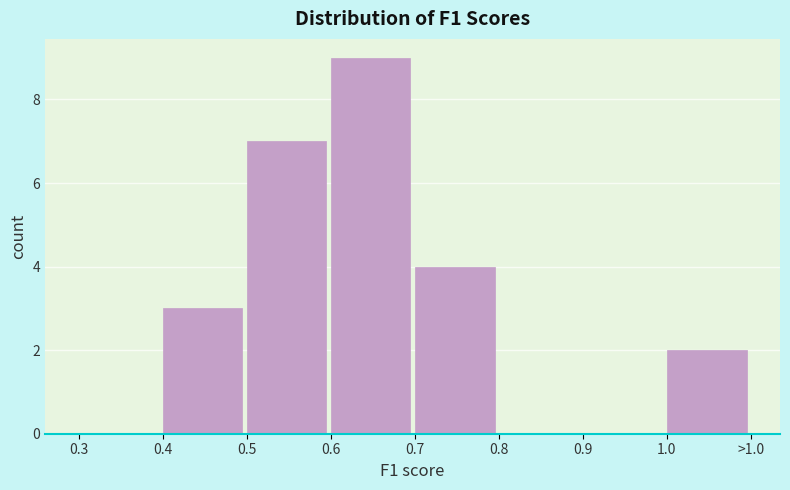

Reading left to right, what are all the values shown in this chart?

0.3=0	0.4=3	0.5=7	0.6=9	0.7=4	0.8=0	0.9=0	1.0=2